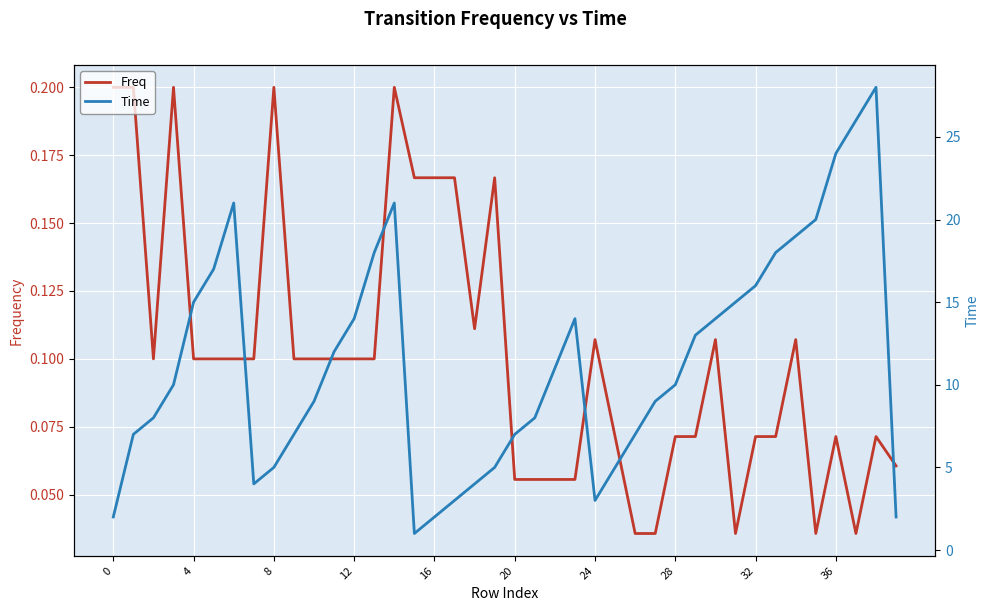

Is it true that Freq equals 0.1 at 0?

False